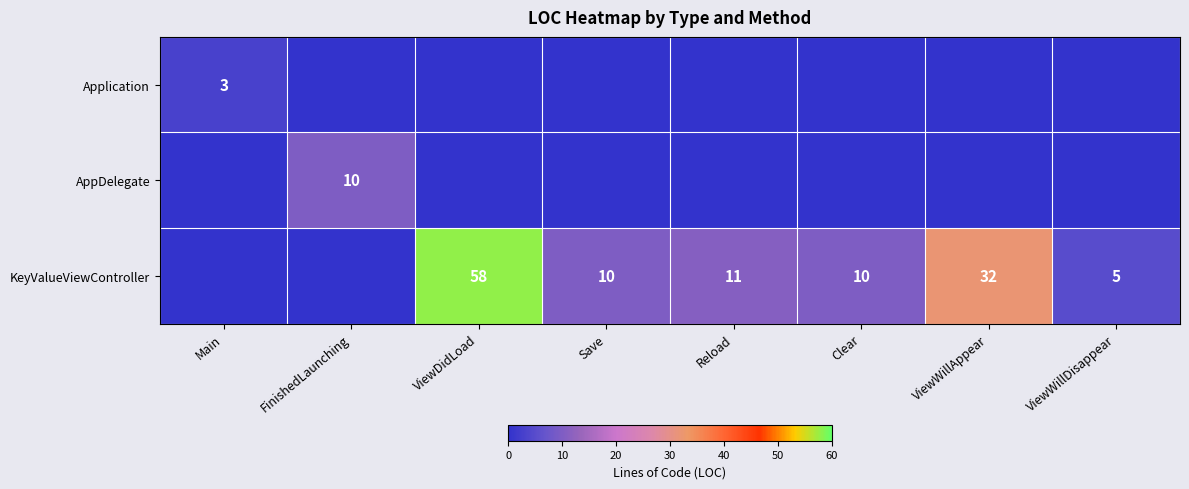

The KeyValueViewController series shows 58 at ViewDidLoad. True or false?

True